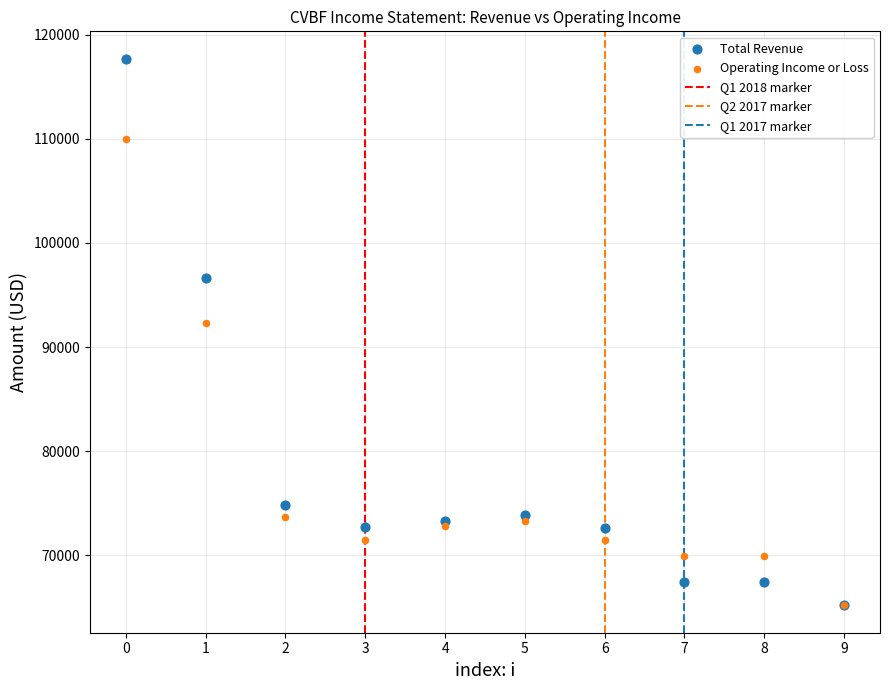

In the Operating Income or Loss series, what Y value is closest to 87600?

92300